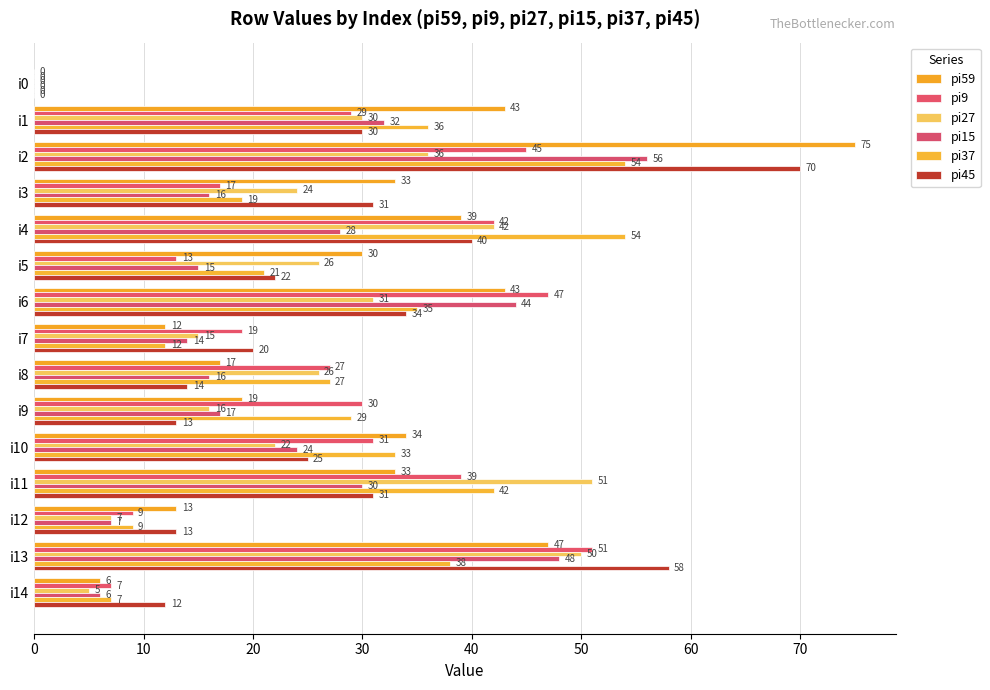

How many series are shown in this chart?

6